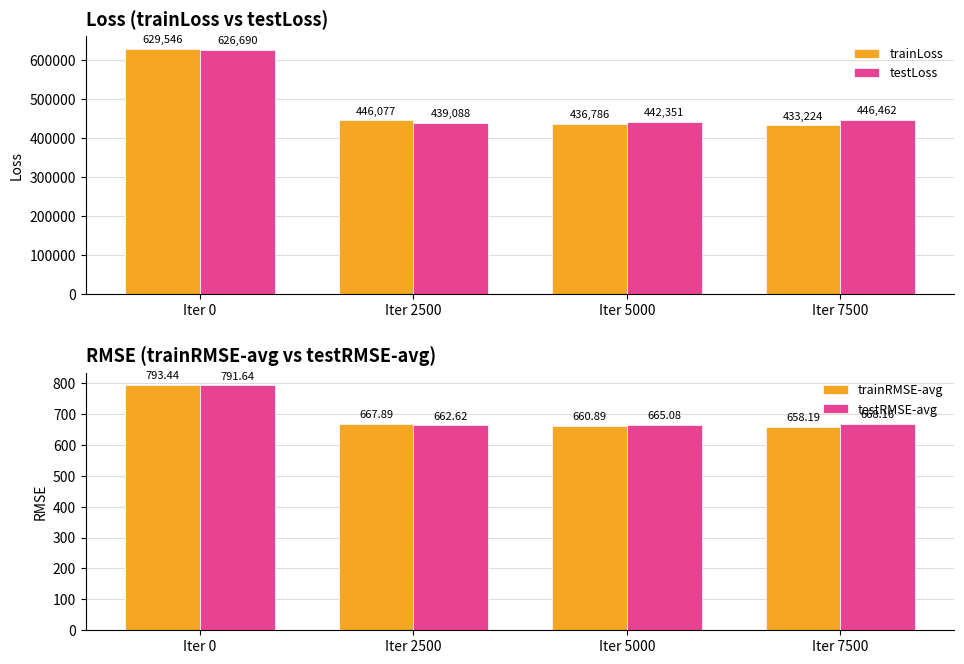

Reading right to left, list all the values displayed in this chart.

trainLoss: 433224.4	436786.4	446077.2	629546.1
testLoss: 446462.5	442350.5	439088.1	626690.1
trainRMSE-avg: 658.2	660.9	667.9	793.4
testRMSE-avg: 668.2	665.1	662.6	791.6